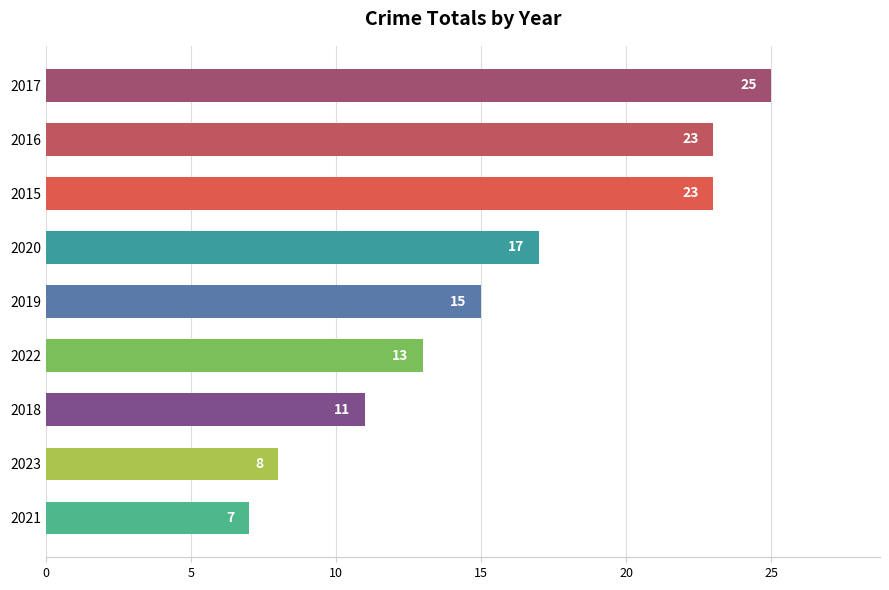

Read the value at 2015.

23